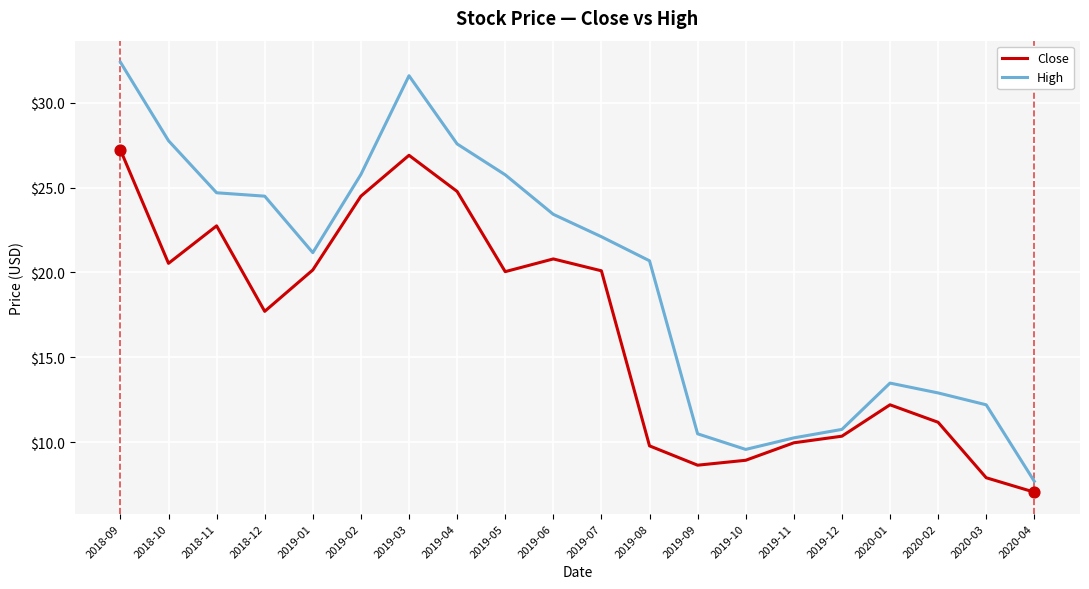

At which category is the sum across all series the highest?

2018-09